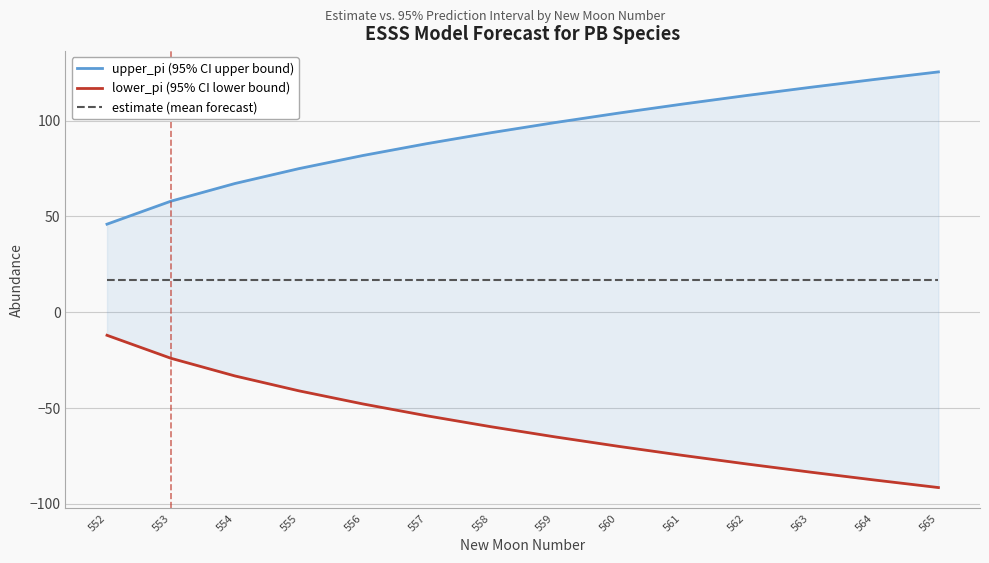

Reading right to left, transcribe all the data shown in this chart.

upper_pi: 565=125.4	564=121.5	563=117.4	562=113.1	561=108.7	560=103.9	559=99.0	558=93.7	557=88.0	556=81.8	555=75.0	554=67.2	553=58.0	552=46.0
lower_pi: 565=-91.4	564=-87.5	563=-83.4	562=-79.1	561=-74.7	560=-69.9	559=-65.0	558=-59.7	557=-54.0	556=-47.8	555=-41.0	554=-33.2	553=-24.0	552=-12.0
estimate: 565=17.0	564=17.0	563=17.0	562=17.0	561=17.0	560=17.0	559=17.0	558=17.0	557=17.0	556=17.0	555=17.0	554=17.0	553=17.0	552=17.0